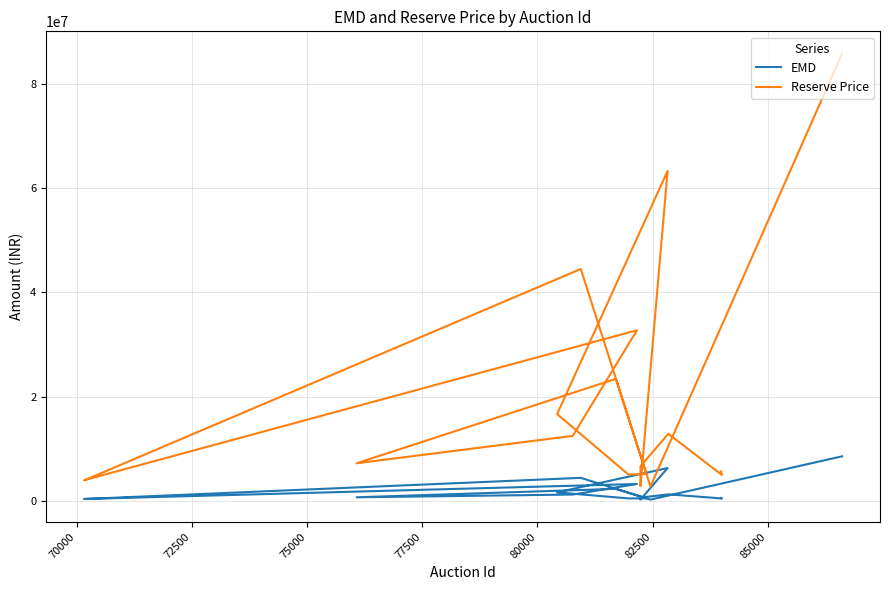

What is the minimum value shown in the chart?

280000